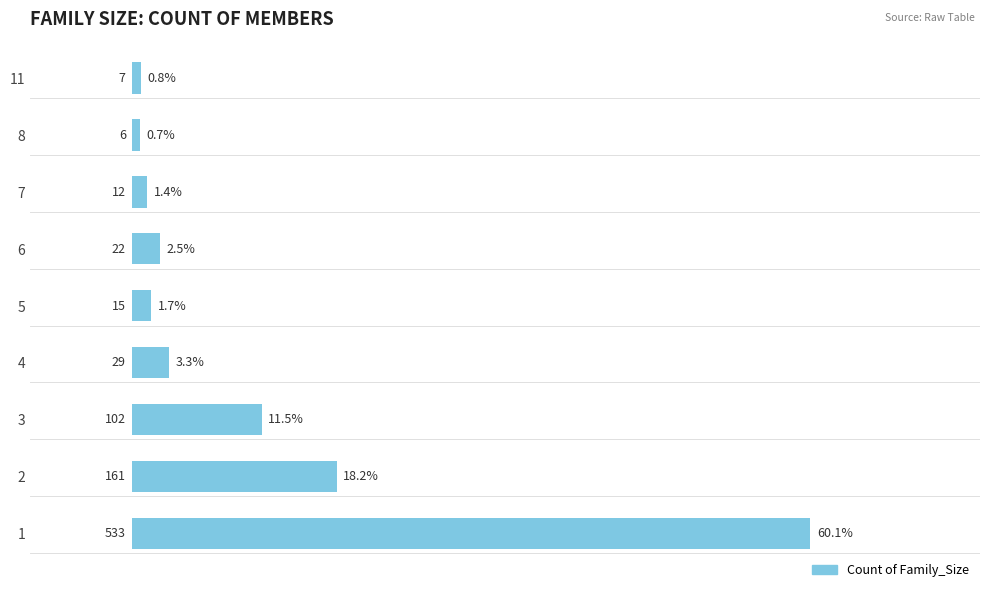

What is the sum of the values at 11 and 1?

540